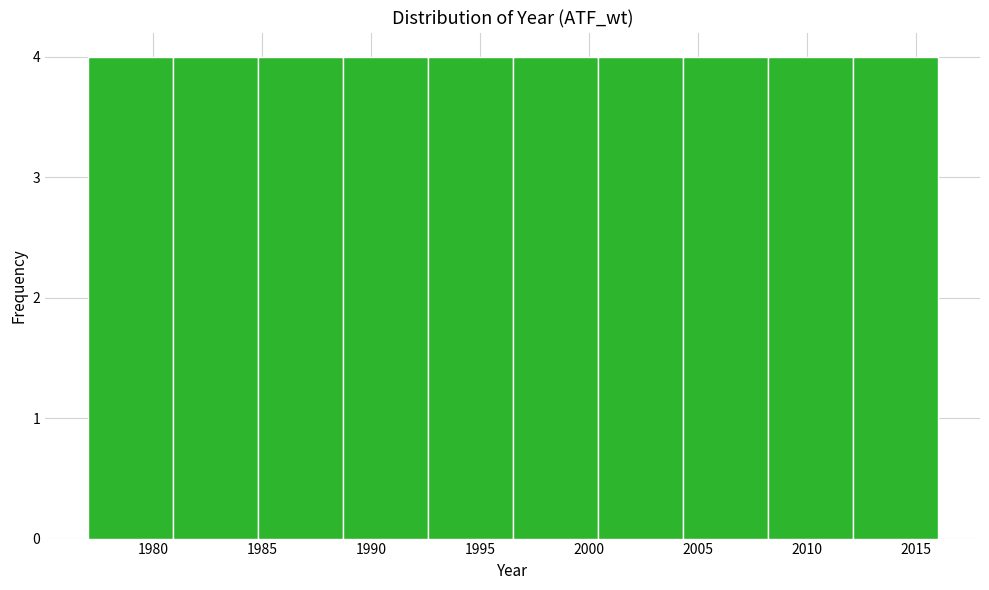

What is the height of the bar covering 1977.0 to 1980.9 on the x-axis? Neither the bar edges nor the heights are printed on the chart, so give them approximately, as read against the axes.

4